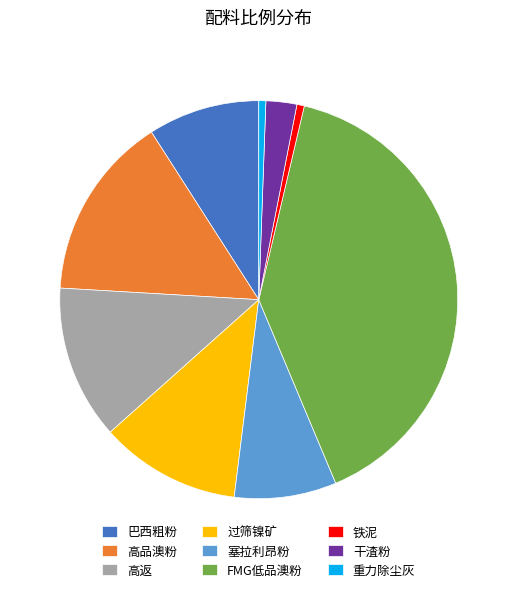

How many segments does this pie chart have?

9